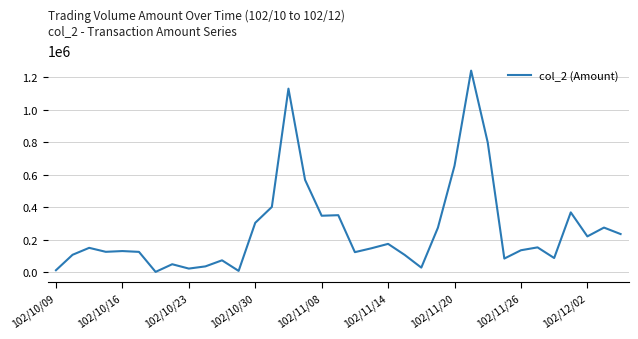

What is the maximum value shown in the chart?

1240720